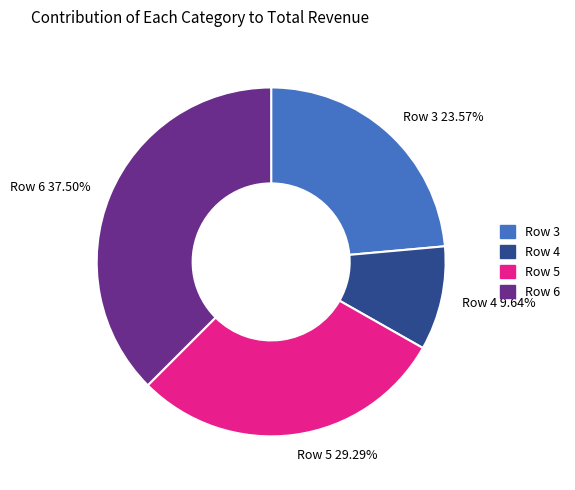

Which has a higher value, Row 4 or Row 3?

Row 3